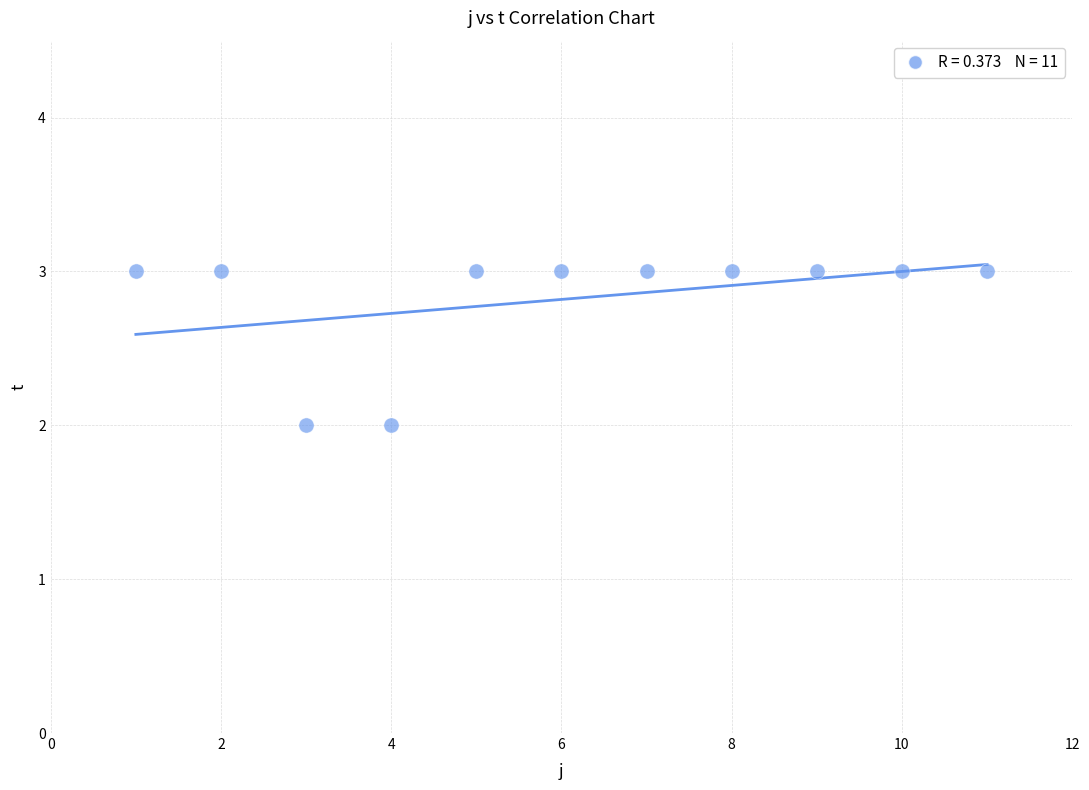

What is the average Y value?

3